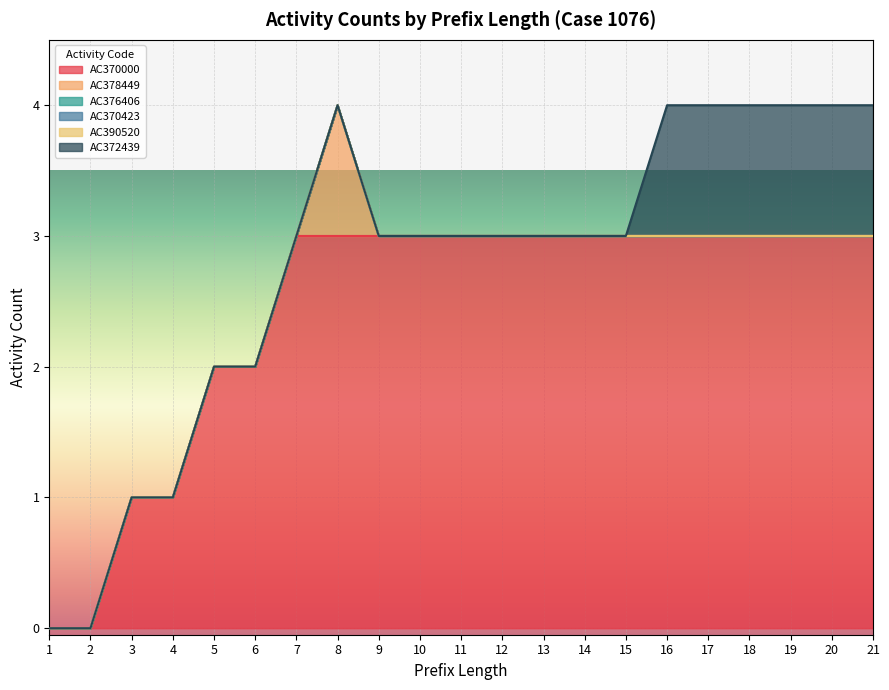

True or false: AC376406 has more than 2 interior local peaks.

False